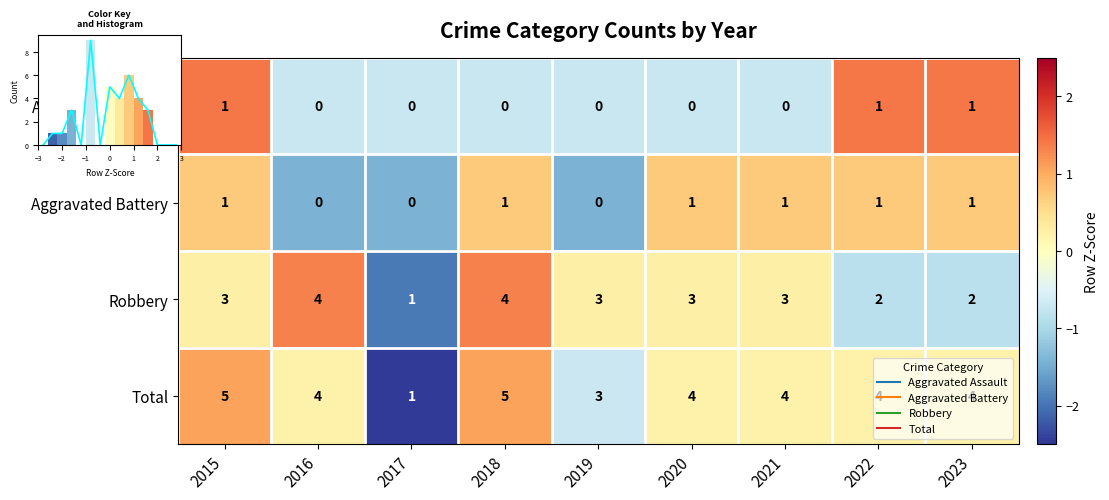

Which category has the highest value in the Robbery series?

2016